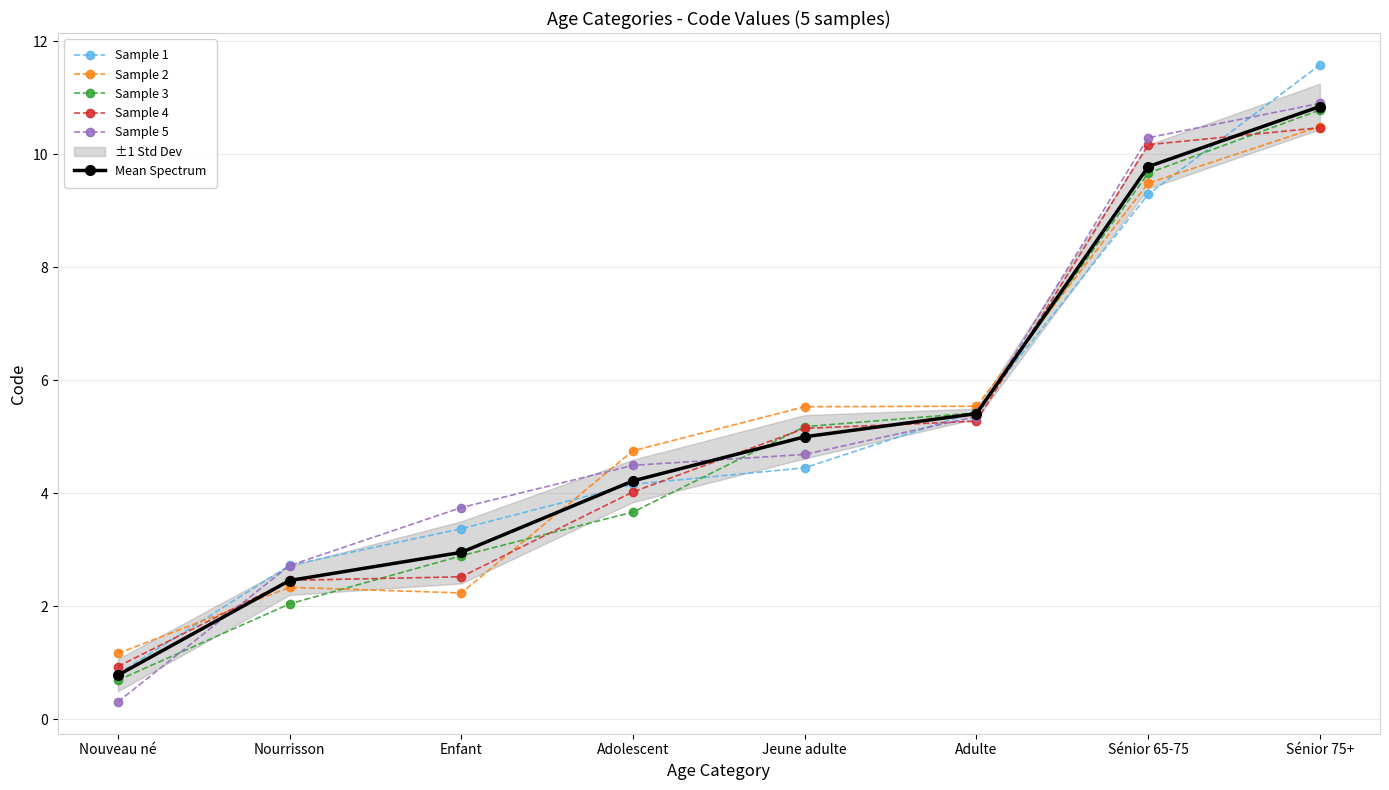

What is the spread (max minus min) of values at Nourrisson?

0.7